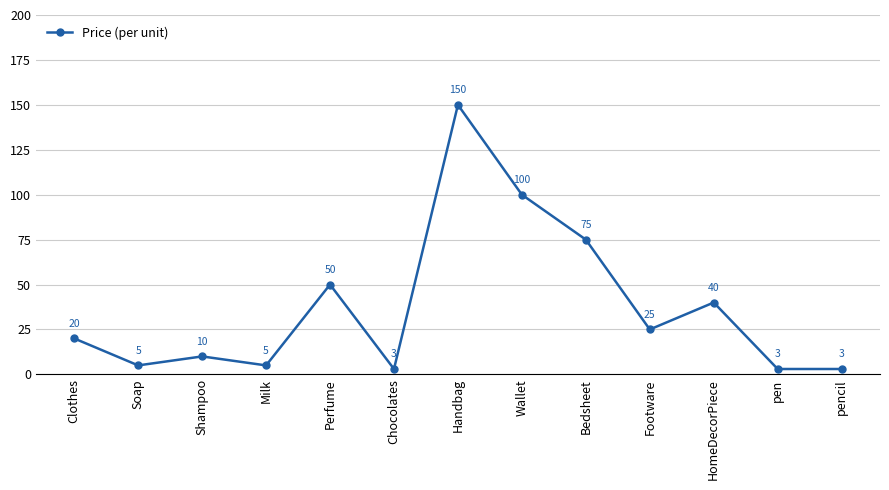

What is the value of the 10th point from the left?

25